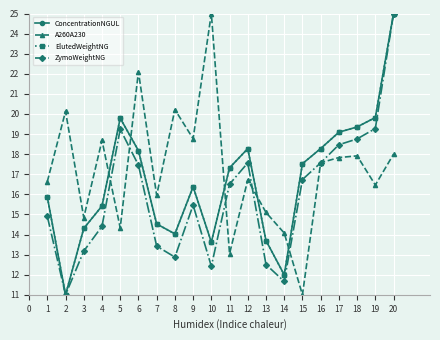

Rank the series at 3 from lowest to highest value.

ZymoWeightNG, ElutedWeightNG, ConcentrationNGUL, A260A230